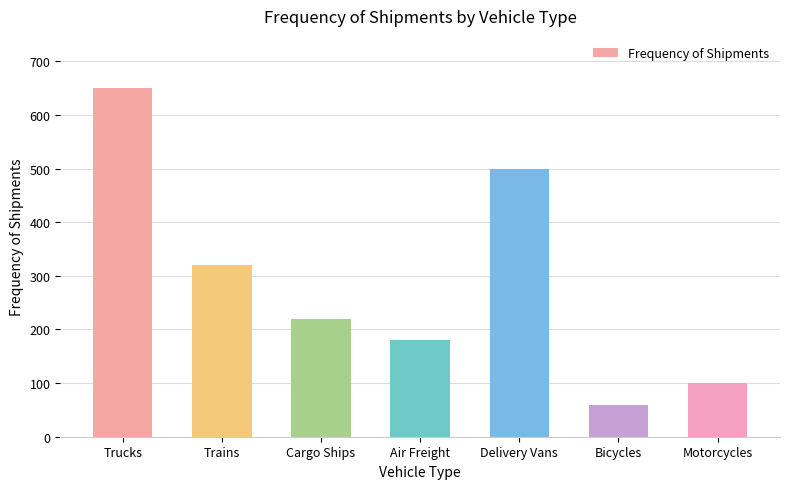

Reading left to right, transcribe all the data shown in this chart.

Trucks=650	Trains=320	Cargo Ships=220	Air Freight=180	Delivery Vans=500	Bicycles=60	Motorcycles=100